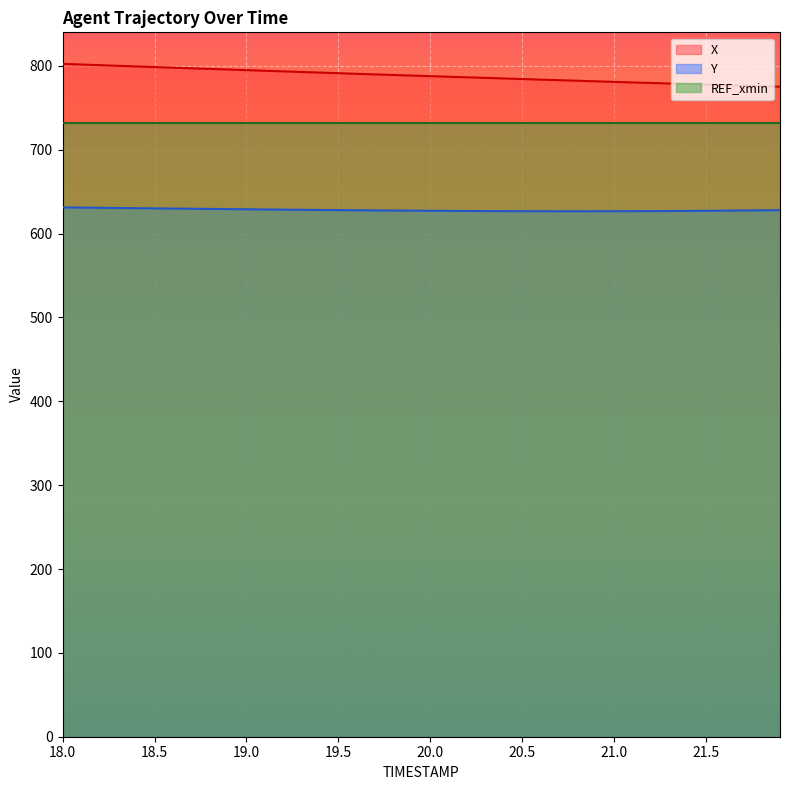

True or false: Y and X intersect in this chart.

False